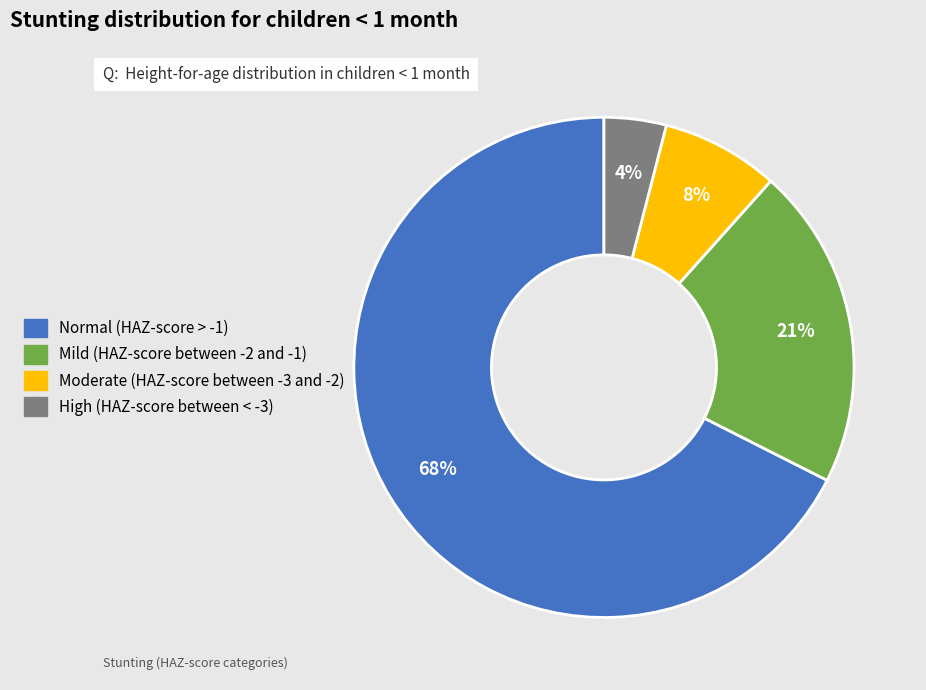

The High (HAZ-score between < -3) slice represents 4% of the pie. True or false?

True